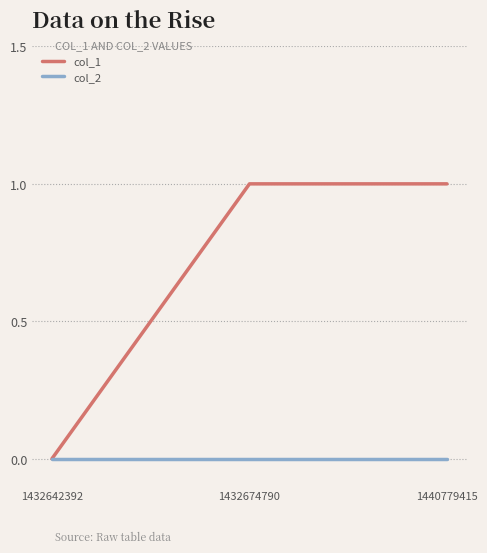

Which series changed the most between 1432642392 and 1432674790?

col_1